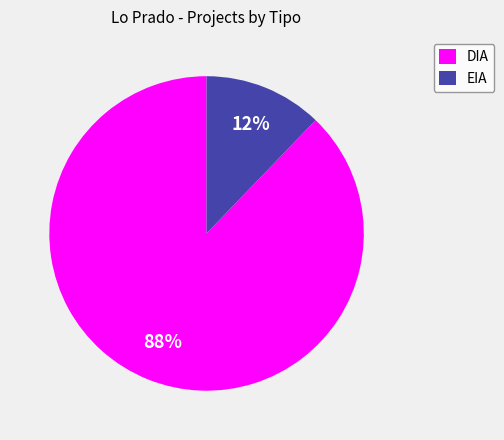

How many segments does this pie chart have?

2